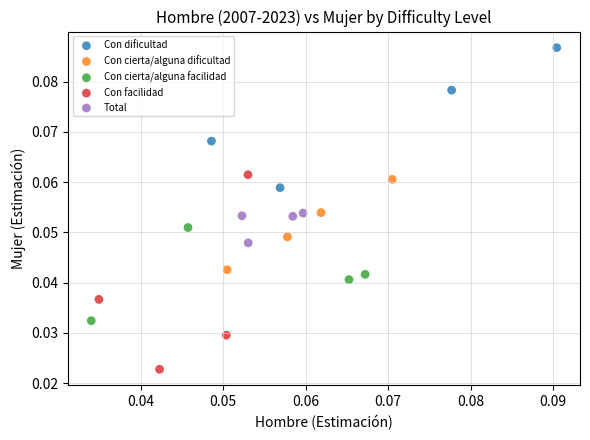

What are all the series names shown in the legend?

Con dificultad, Con cierta/alguna dificultad, Con cierta/alguna facilidad, Con facilidad, Total